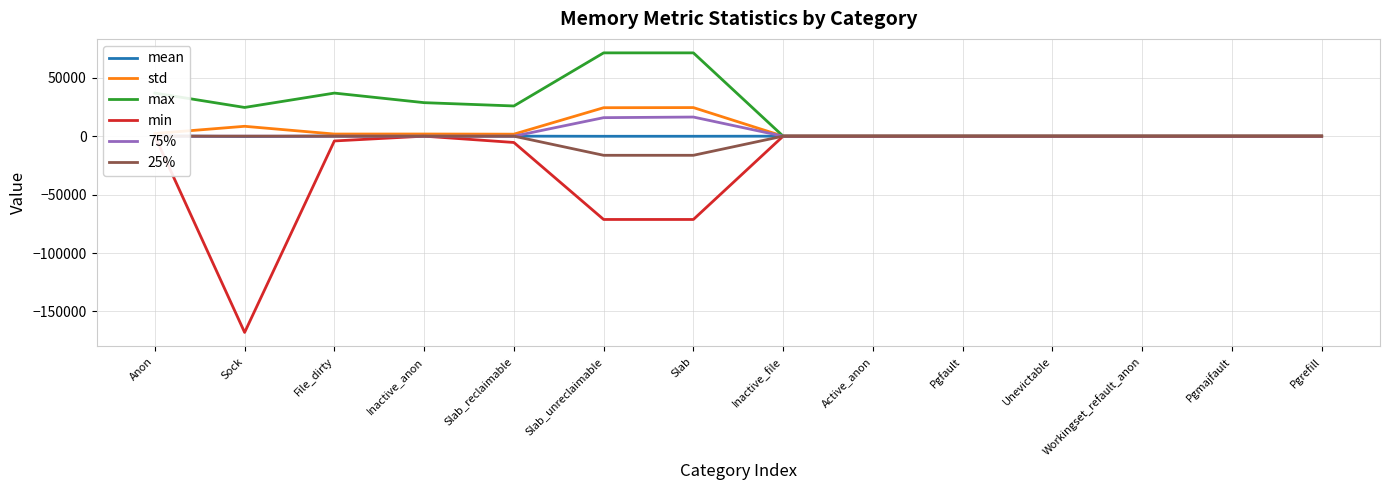

How many lines are shown in the chart?

6